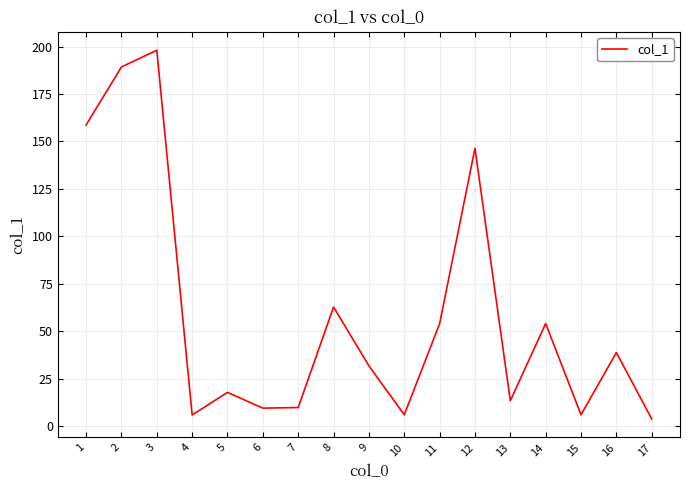

True or false: the data shows 24.4 at 14.

False